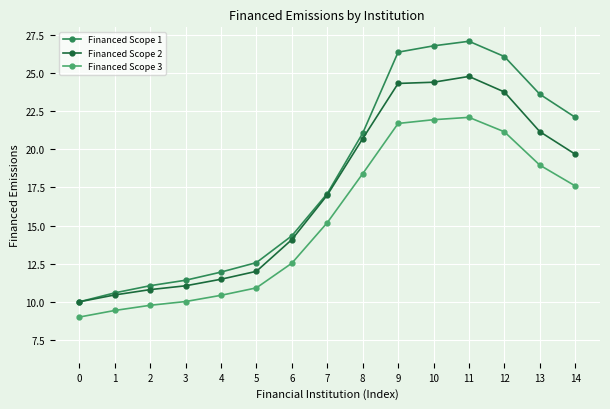

Which series has the largest total across all categories?

Financed Scope 1